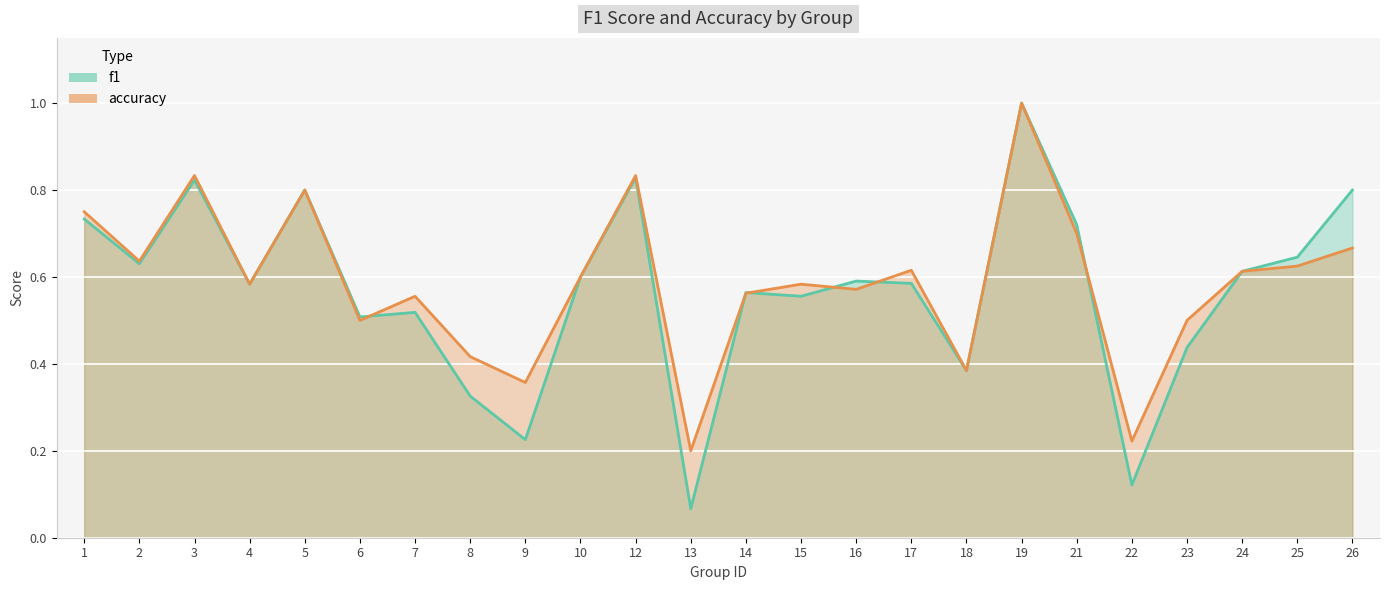

Rank the series by their average value, from highest to lowest.

accuracy, f1